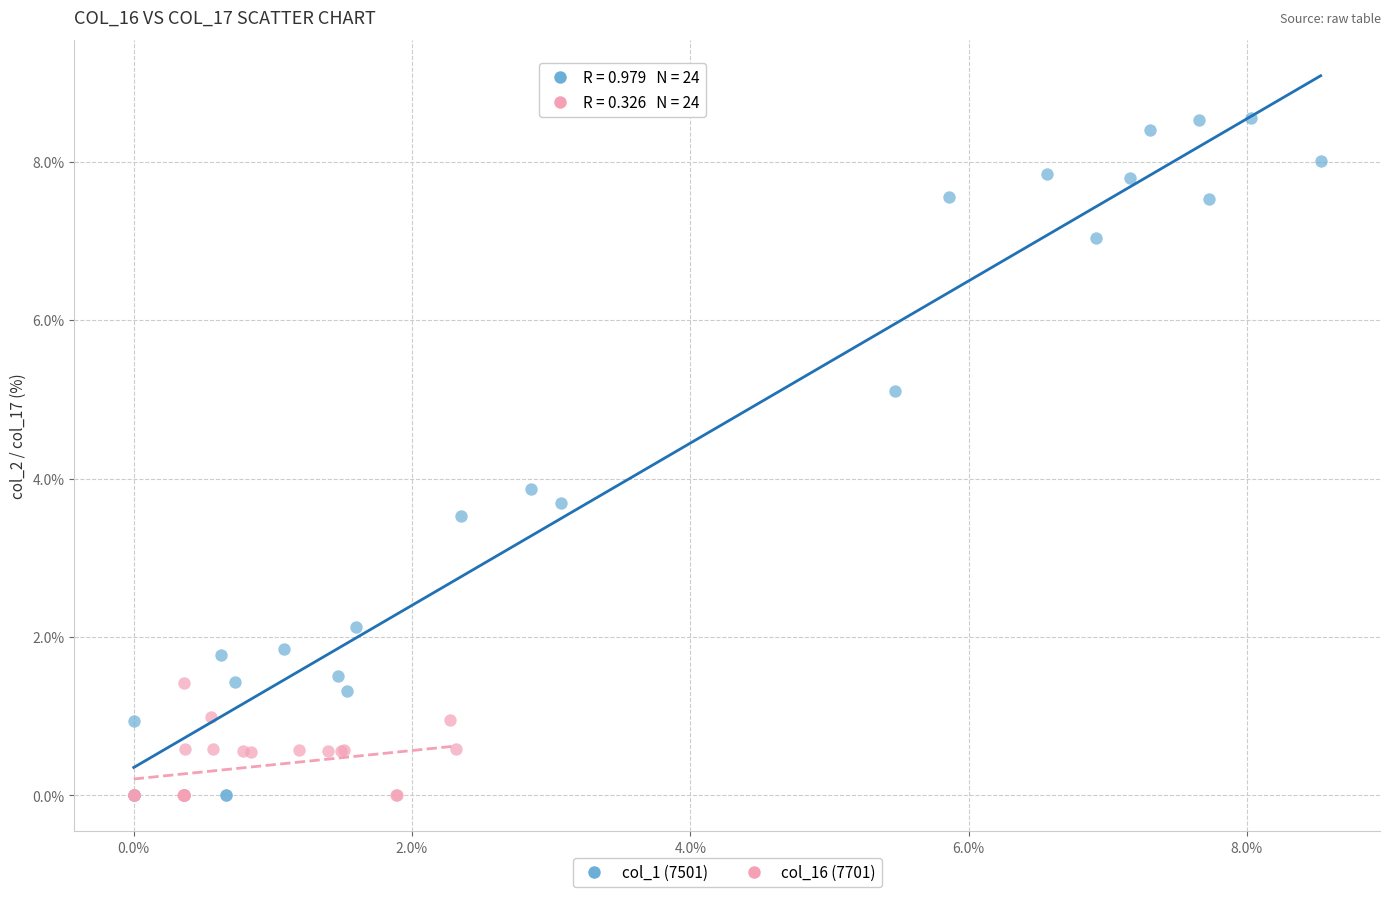

Which series has the largest Y range (max minus min)?

col_1 (7501)